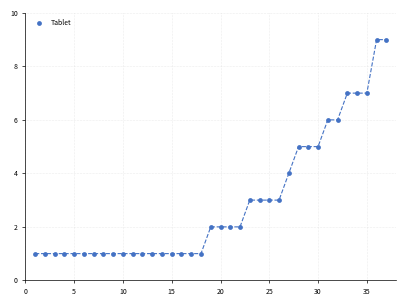

What is the range of X values (max minus min)?

36